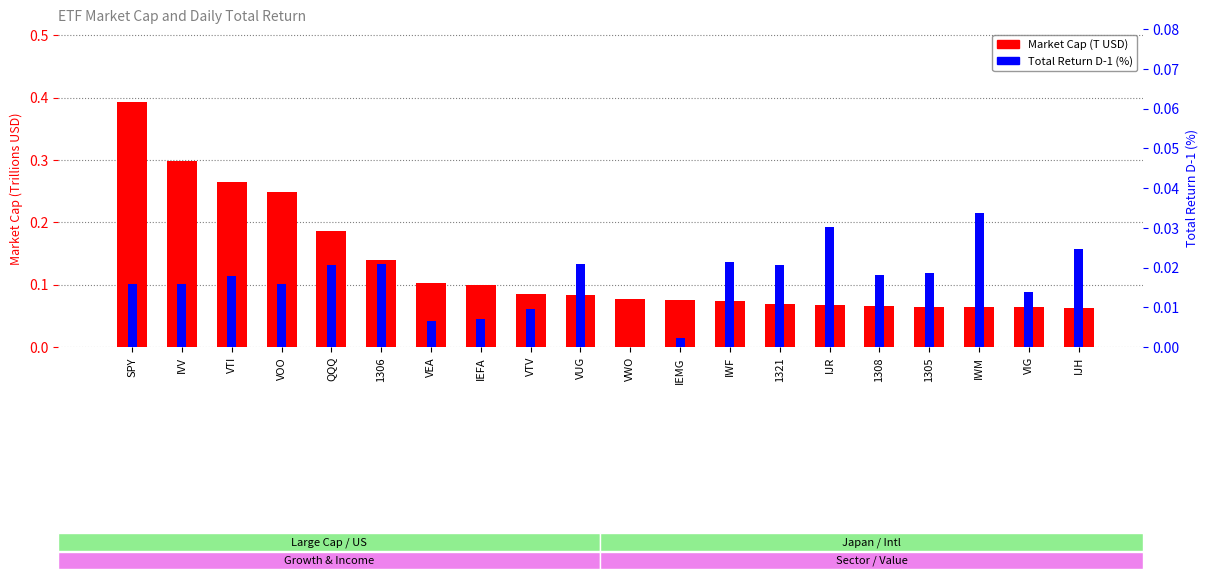

Between IEFA and IWM, which is larger?

IEFA